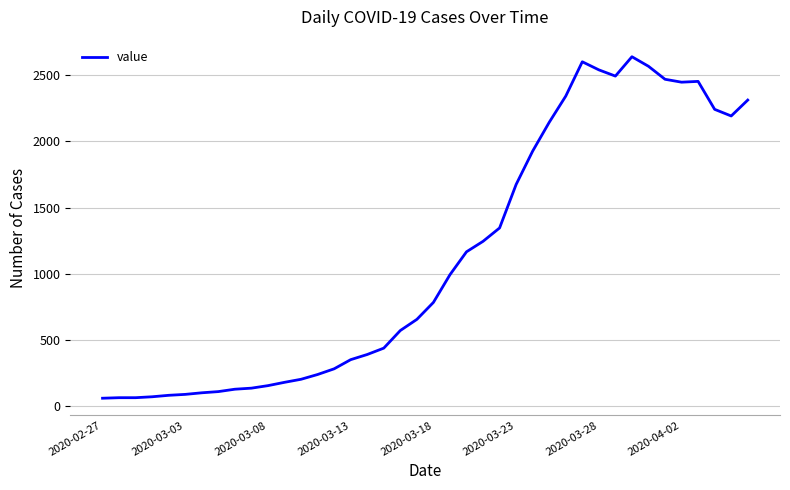

What is the sum of all values?

44951